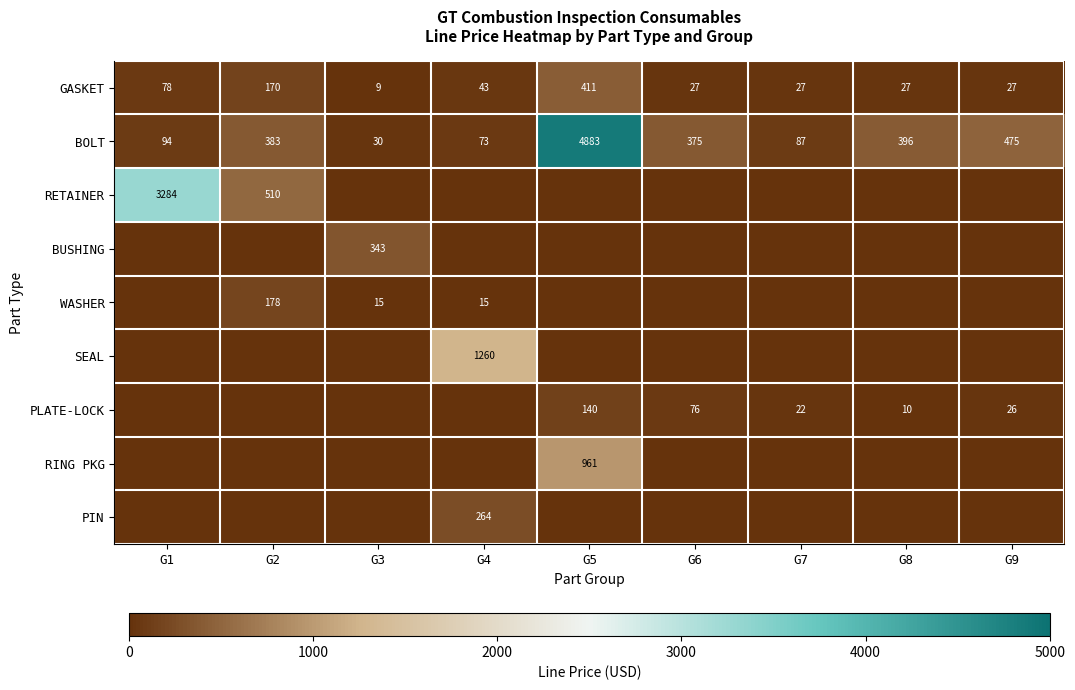

Is it true that GASKET equals 170 at G2?

True